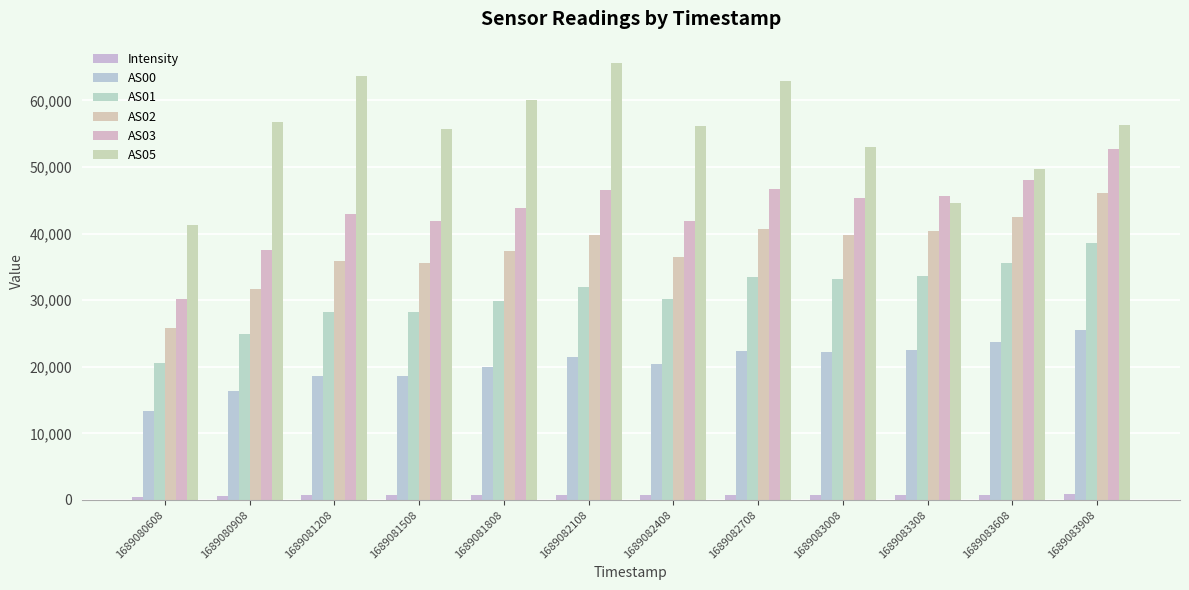

What is the difference between the Intensity values at 1689081808 and 1689083908?

107.0